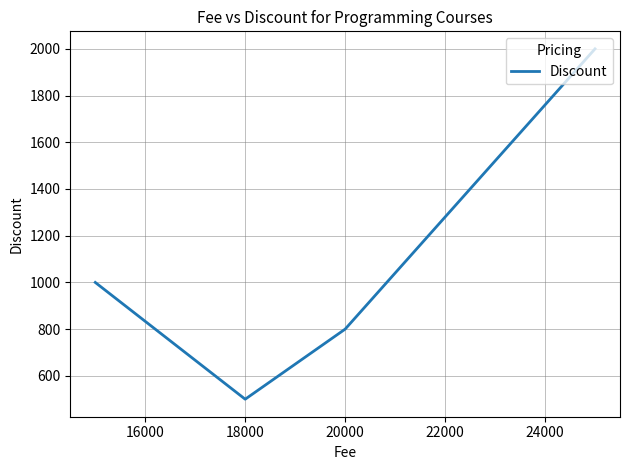

Count the values in the range 800 to 2000.

3